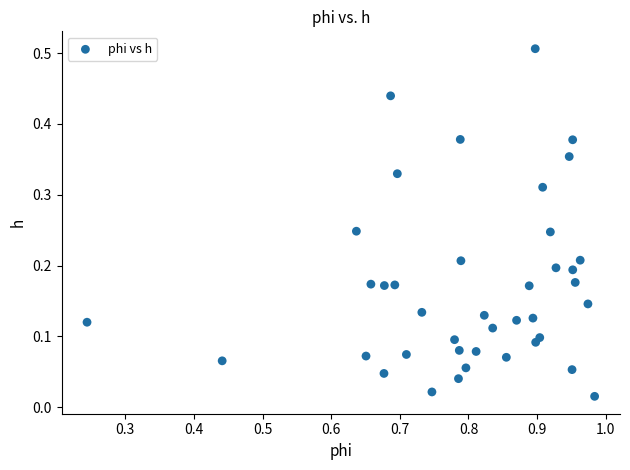

What is the range of X values (max minus min)?

0.7